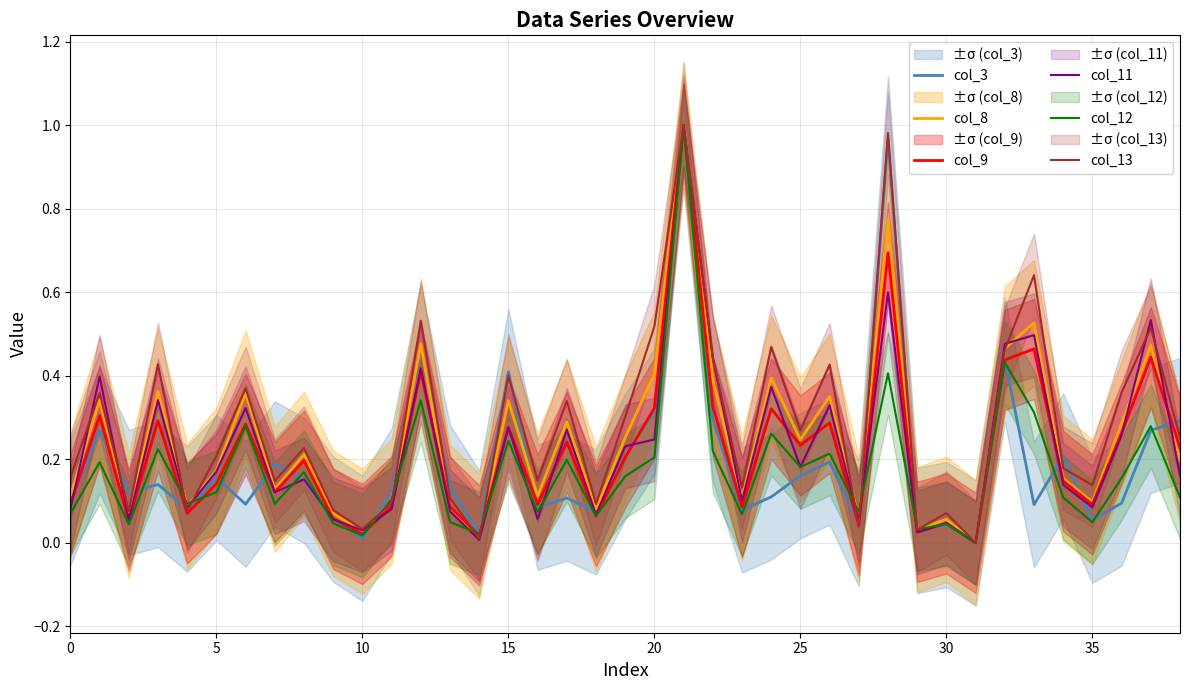

True or false: col_11 has a value of 0.0 at 35.

False